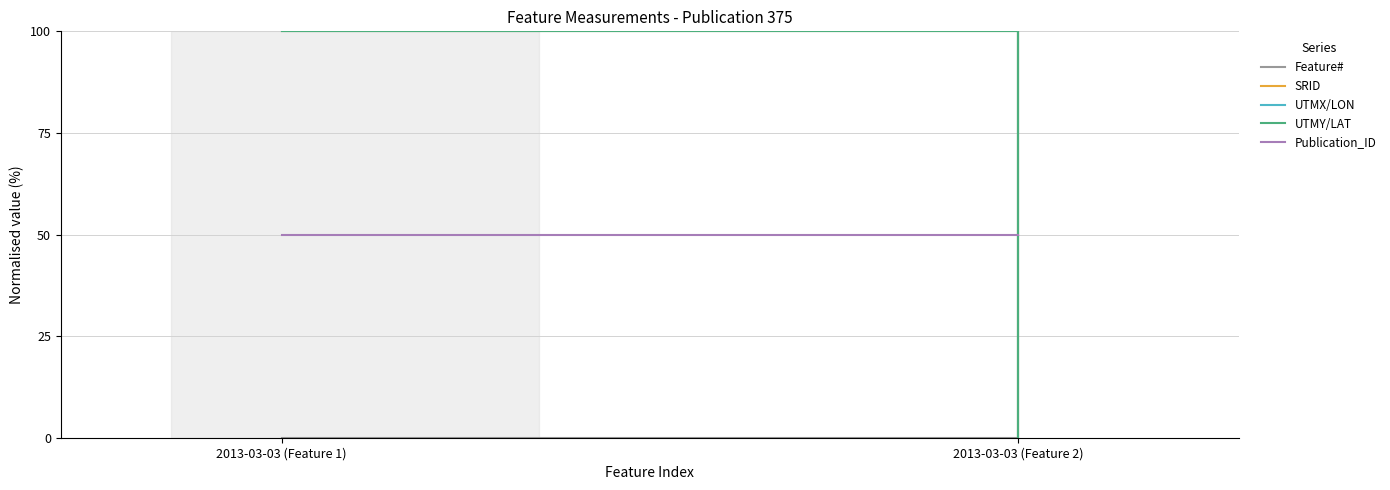

How many Feature# values are between 0 and 100?

2